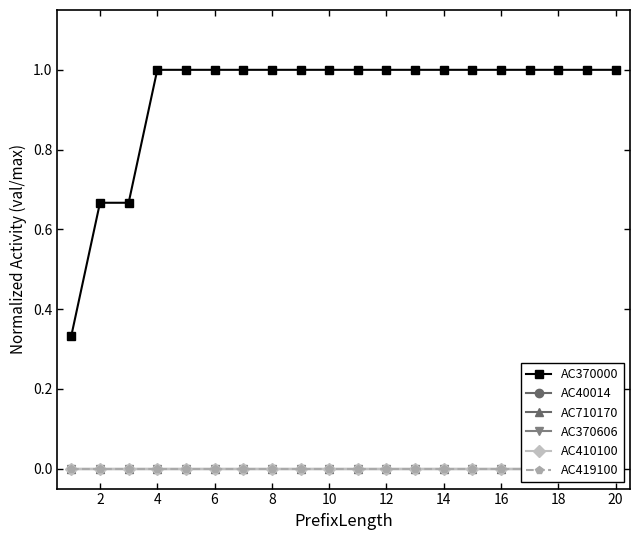

What is the total value across all series at 14?

1.0